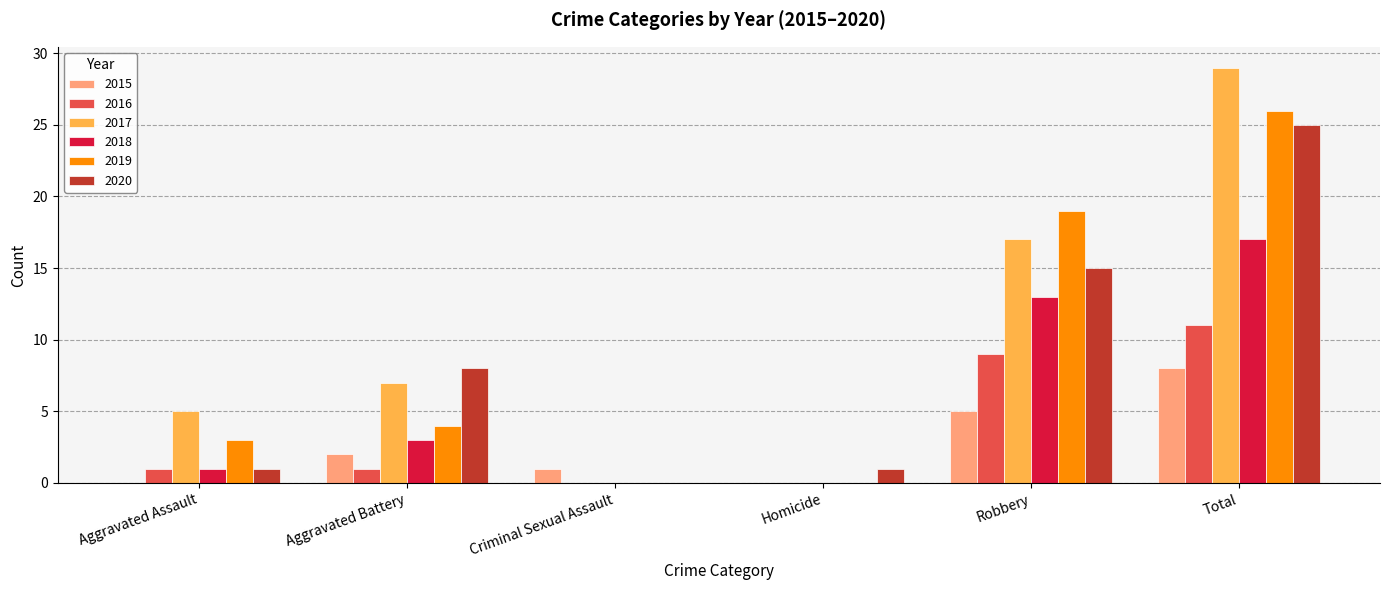

Where is 2017 nearest to the value 14?

Robbery